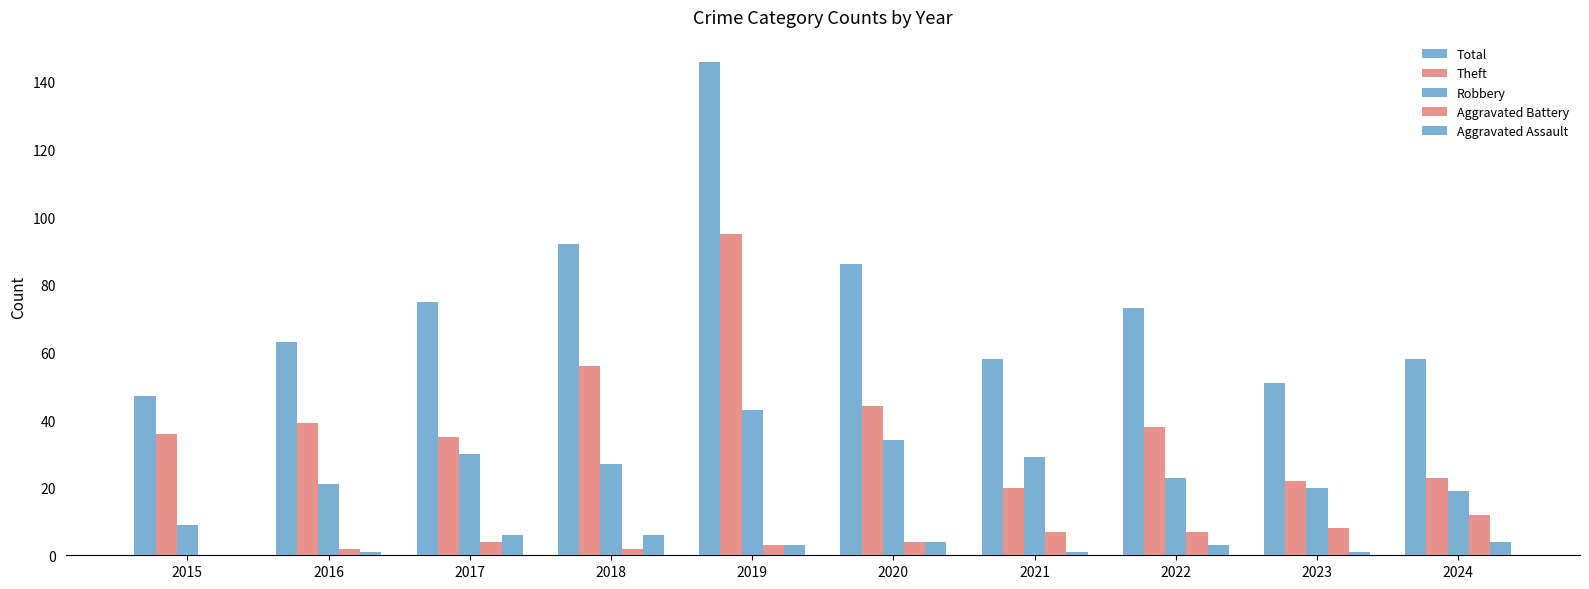

What is the average value of the Robbery series?

26